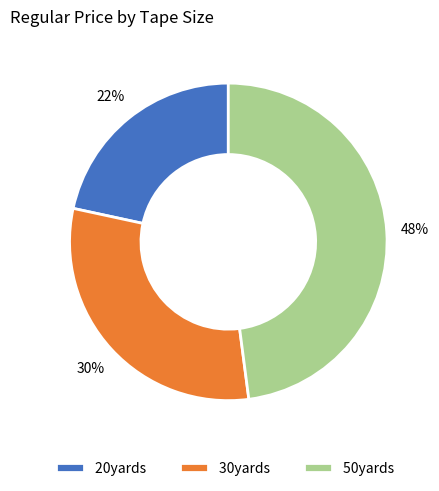

Is there any slice that represents more than half of the pie?

No